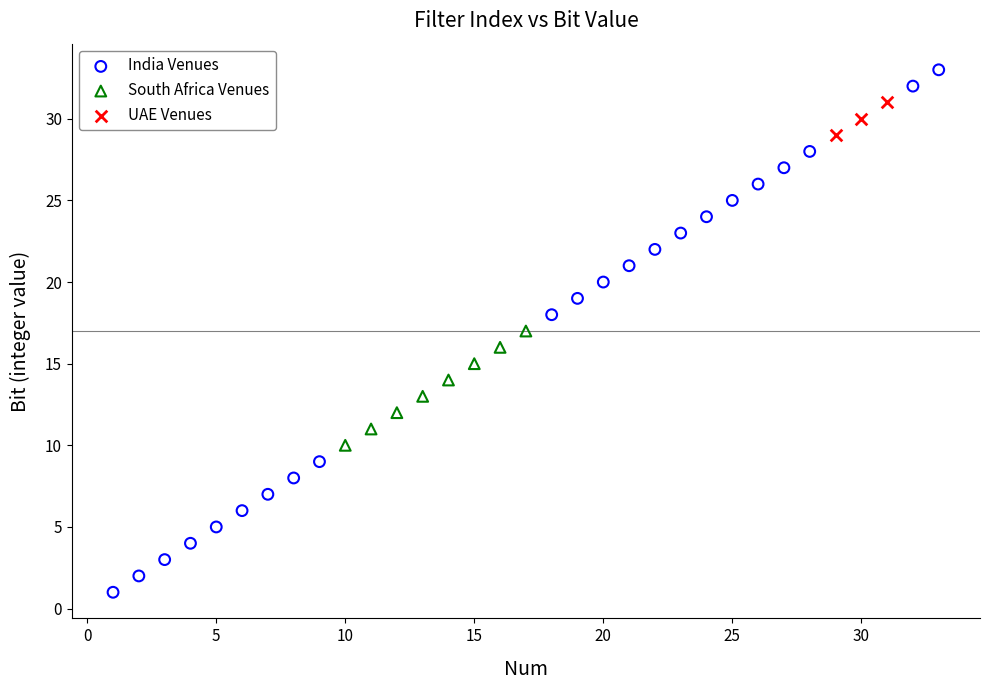

Which series reaches the maximum Y coordinate?

India Venues